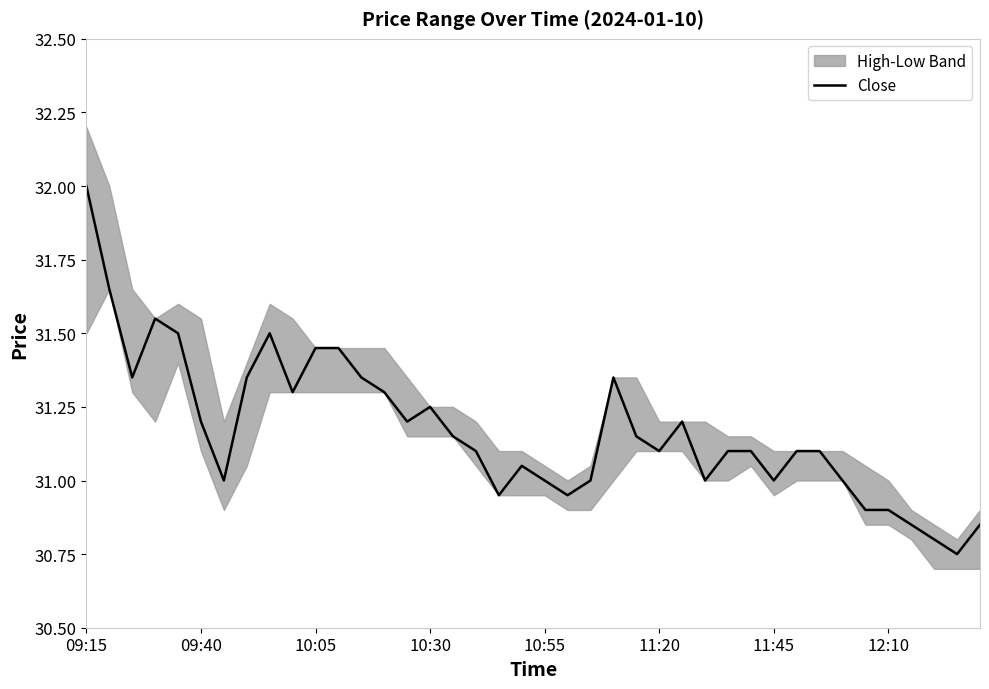

How many data points does each series have?

40